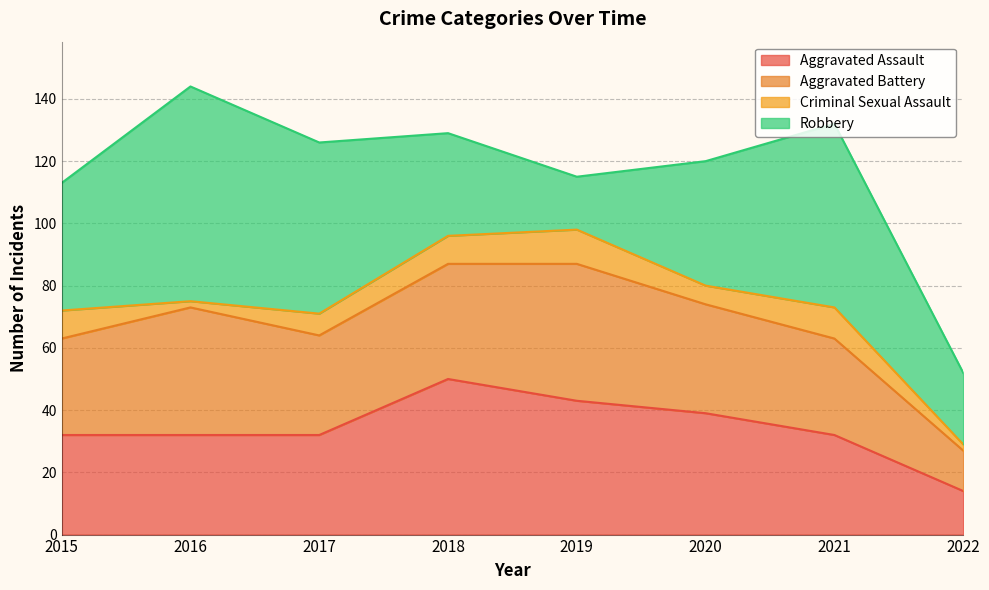

True or false: Robbery has a value of 33 at 2018.

True